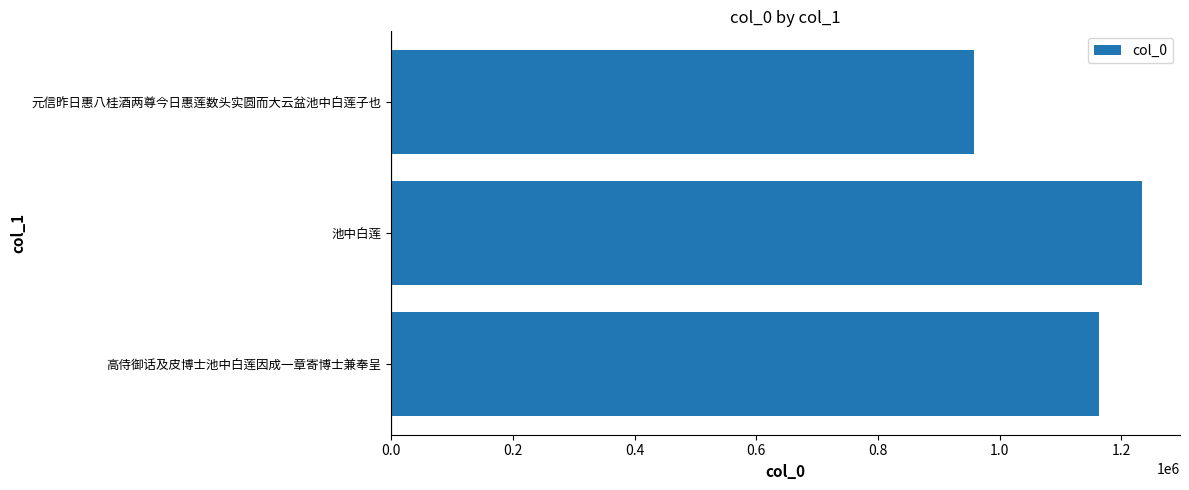

List the labels in order of value, largest first.

池中白莲, 高侍御话及皮博士池中白莲因成一章寄博士兼奉呈, 元信昨日惠八桂酒两尊今日惠莲数头实圆而大云盆池中白莲子也